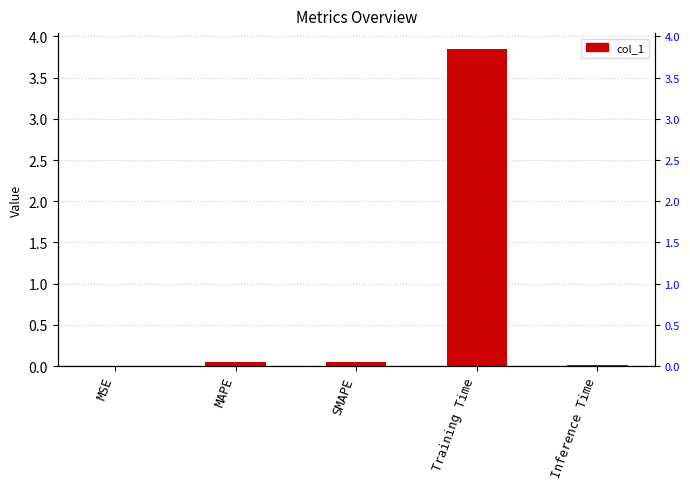

Which category has the highest value across all series?

Training Time